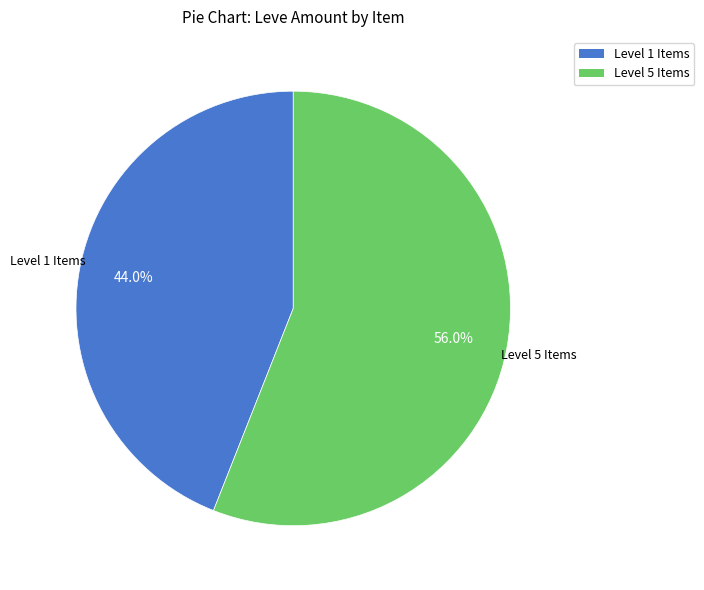

Is there a majority slice in this chart?

Yes